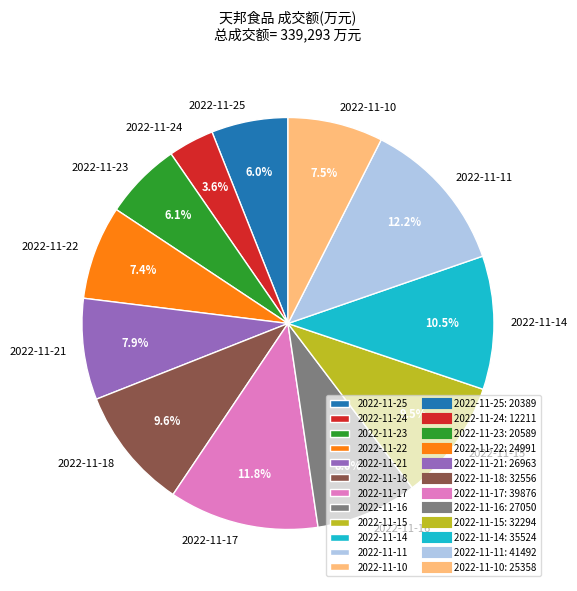

Which slice is the smallest?

2022-11-24